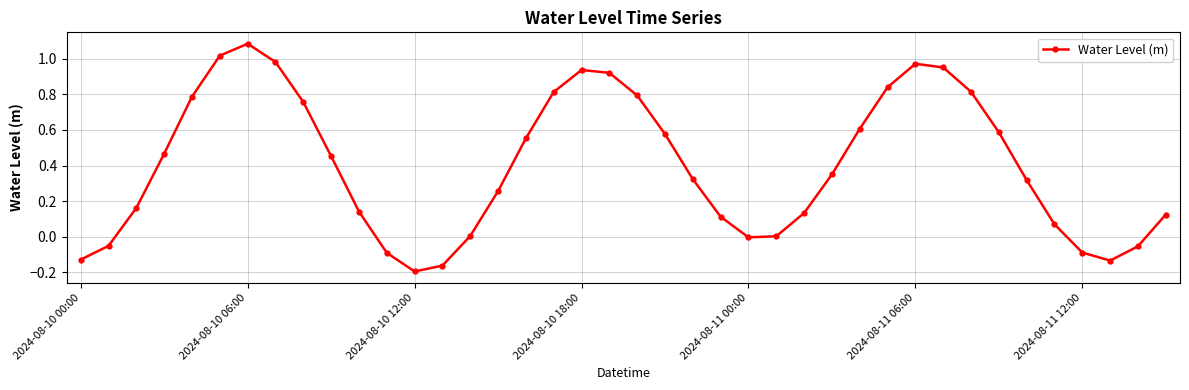

Count the number of data series in this chart.

1